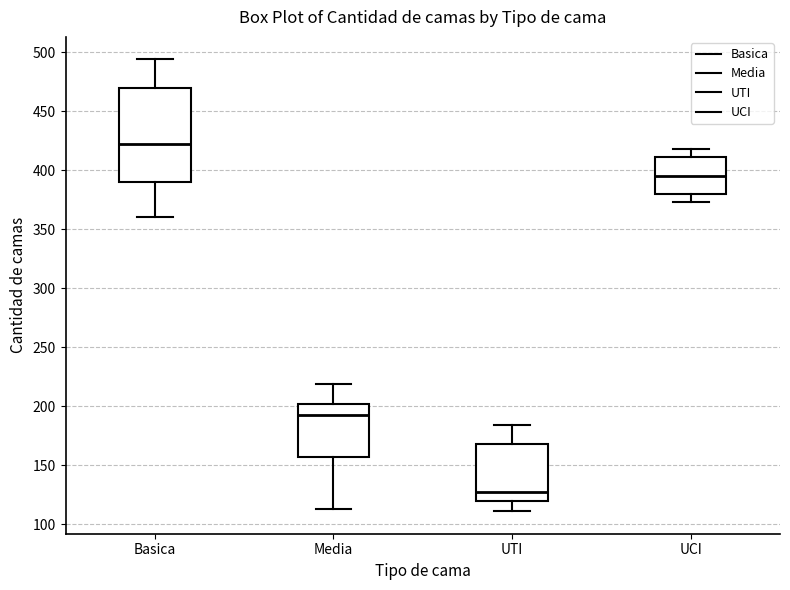

Which box's median line is the highest?

Basica